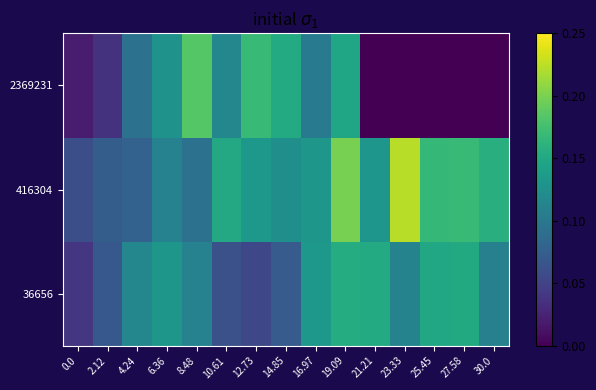

Reading left to right, extract all data points from this chart.

36656: 0.0=0.0	2.12=0.1	4.24=0.1	6.36=0.1	8.48=0.1	10.61=0.1	12.73=0.1	14.85=0.1	16.97=0.1	19.09=0.2	21.21=0.2	23.33=0.1	25.45=0.1	27.58=0.2	30.0=0.1
416304: 0.0=0.1	2.12=0.1	4.24=0.1	6.36=0.1	8.48=0.1	10.61=0.2	12.73=0.1	14.85=0.1	16.97=0.1	19.09=0.2	21.21=0.1	23.33=0.2	25.45=0.2	27.58=0.2	30.0=0.2
2369231: 0.0=0.0	2.12=0.0	4.24=0.1	6.36=0.1	8.48=0.2	10.61=0.1	12.73=0.2	14.85=0.2	16.97=0.1	19.09=0.1	21.21=0.0	23.33=0.0	25.45=0.0	27.58=0.0	30.0=0.0